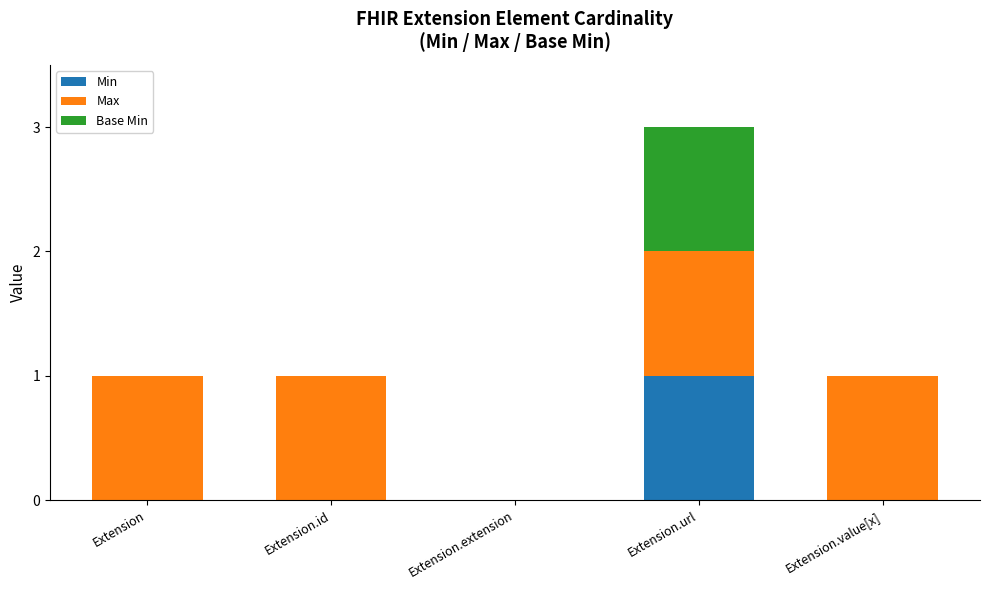

Are the bars grouped side by side (vs. stacked)?

No